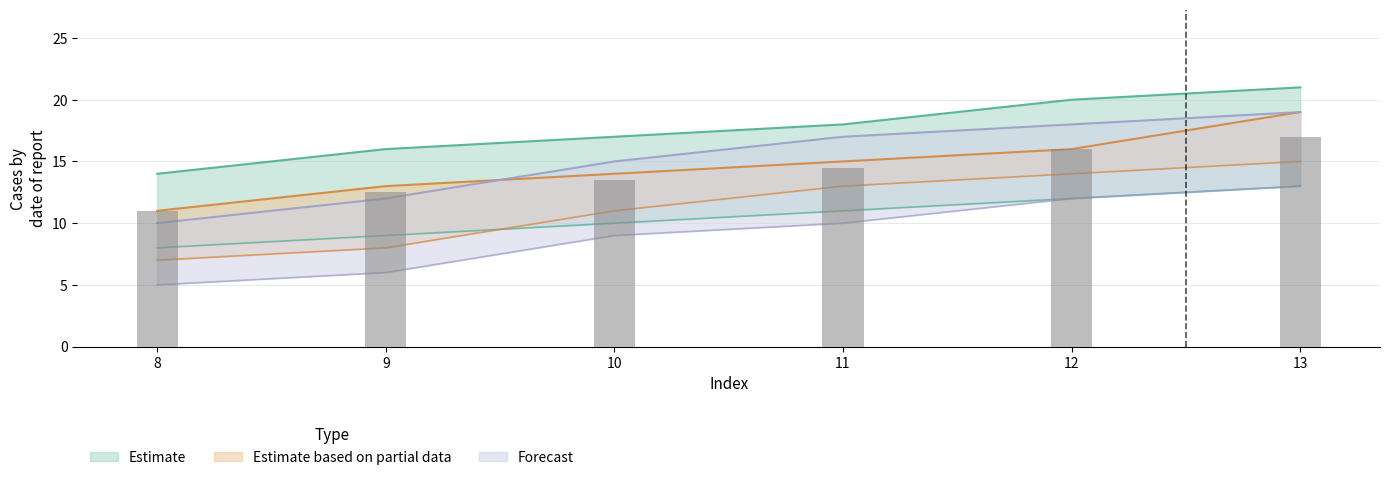

The Estimate series shows 18 at 11. True or false?

True